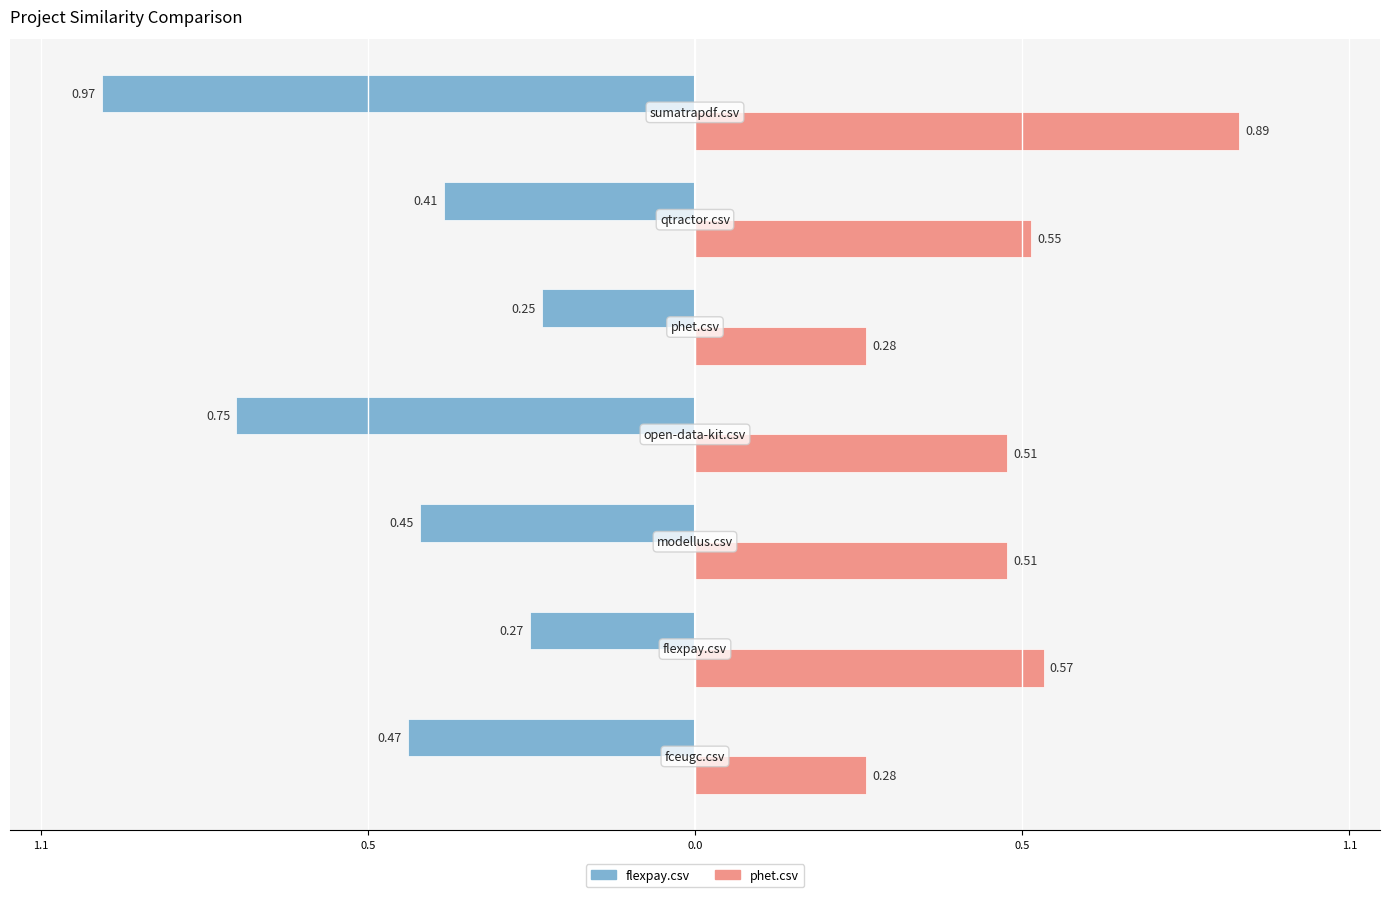

What are all the series names shown in the legend?

flexpay.csv, phet.csv